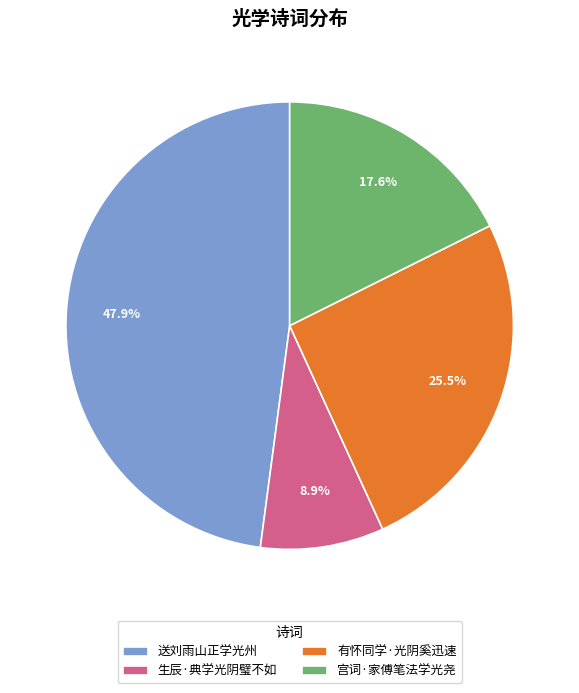

Do 送刘雨山正学光州 and 生辰·典学光阴璧不如 together represent more than half of the pie?

Yes